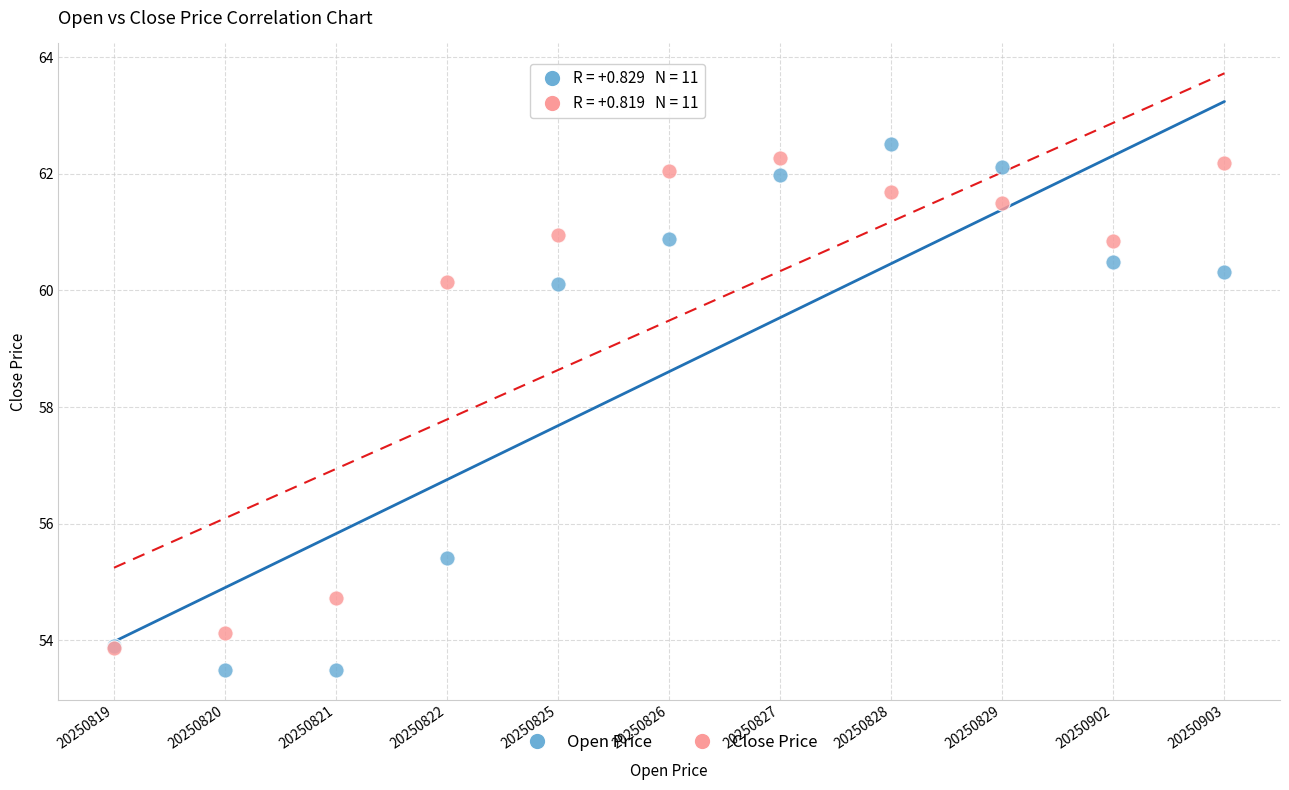

Which series has the largest Y range (max minus min)?

Open Price